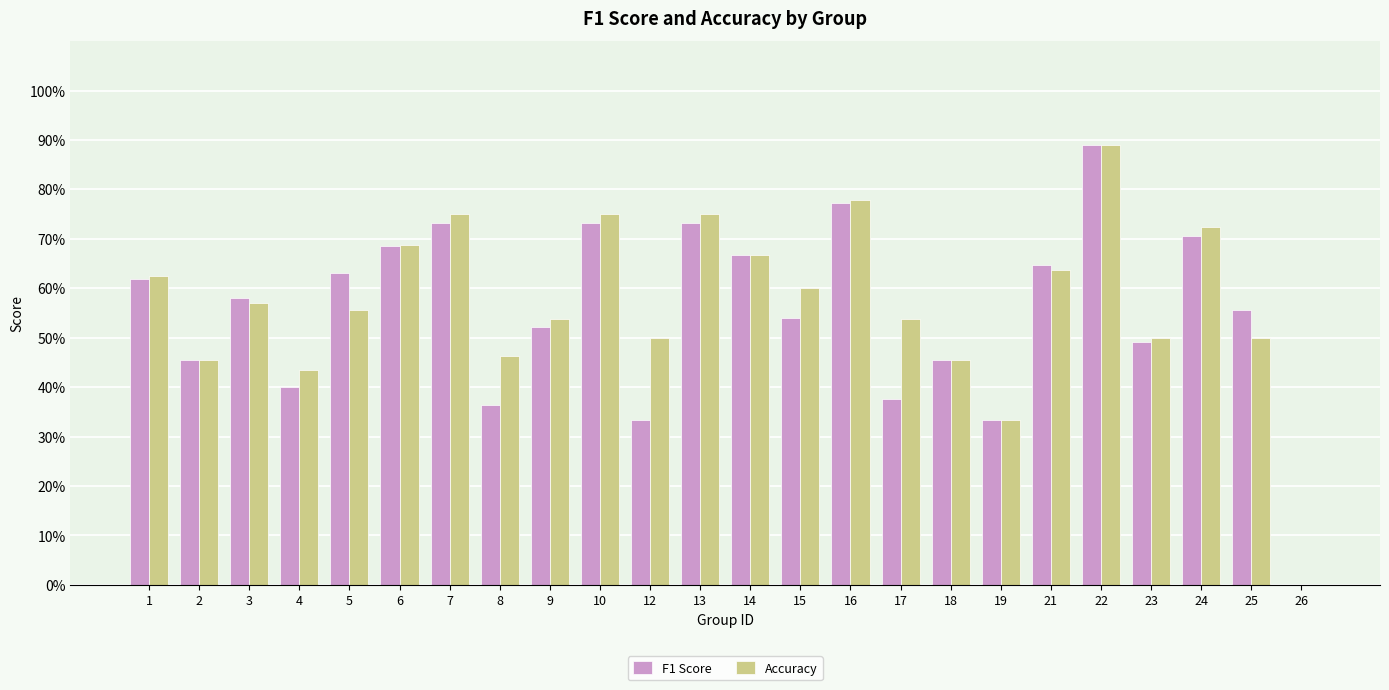

Are the bars grouped side by side (vs. stacked)?

Yes